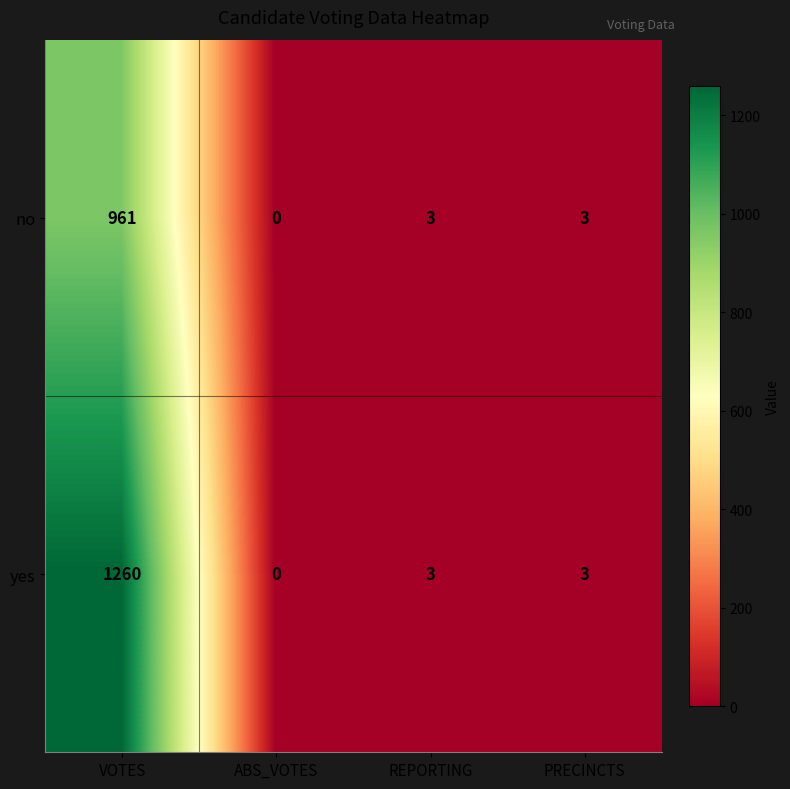

What is the difference between the no values at VOTES and PRECINCTS?

958